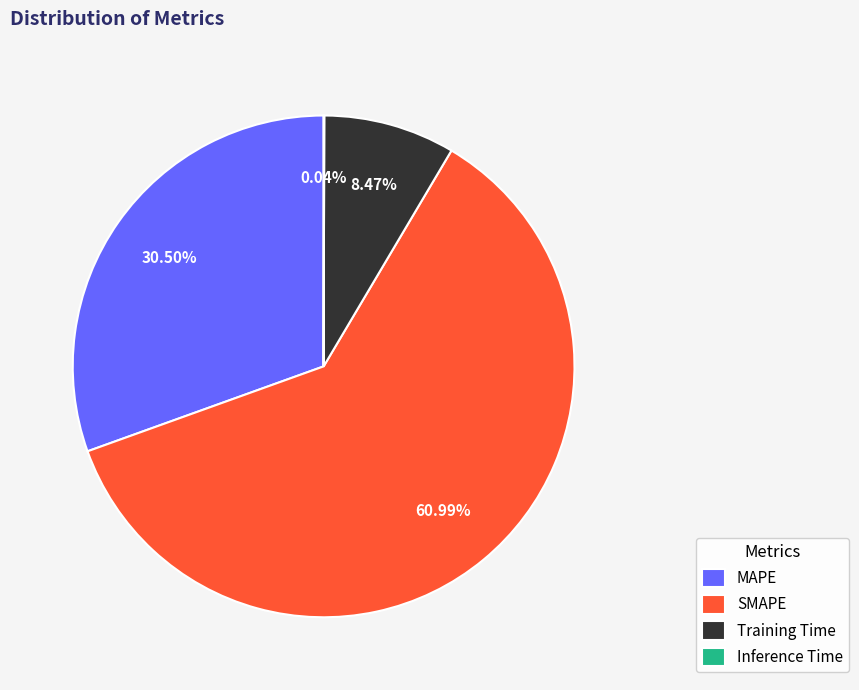

Which has a higher value, Training Time or MAPE?

MAPE